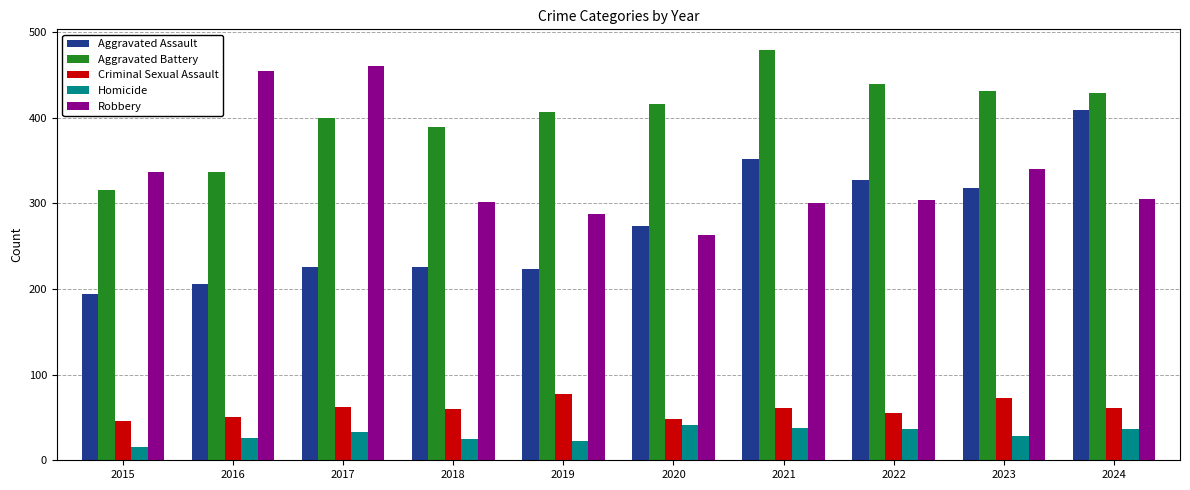

What is the sum of all Aggravated Battery values?

4042